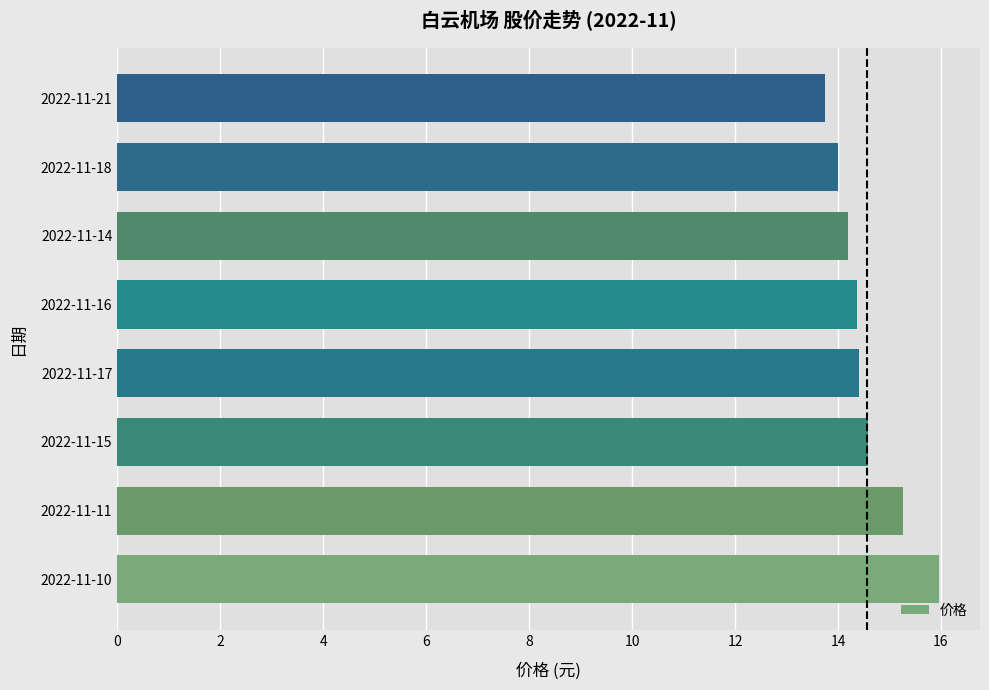

Approximately how many times larger is the value at 2022-11-21 compared to 2022-11-18?

1.0